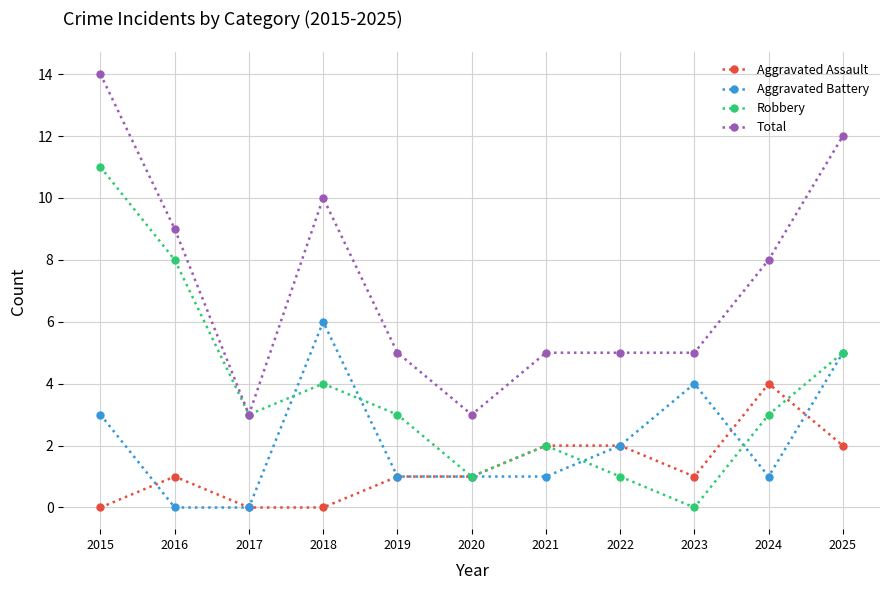

Count the number of categories in the chart.

11